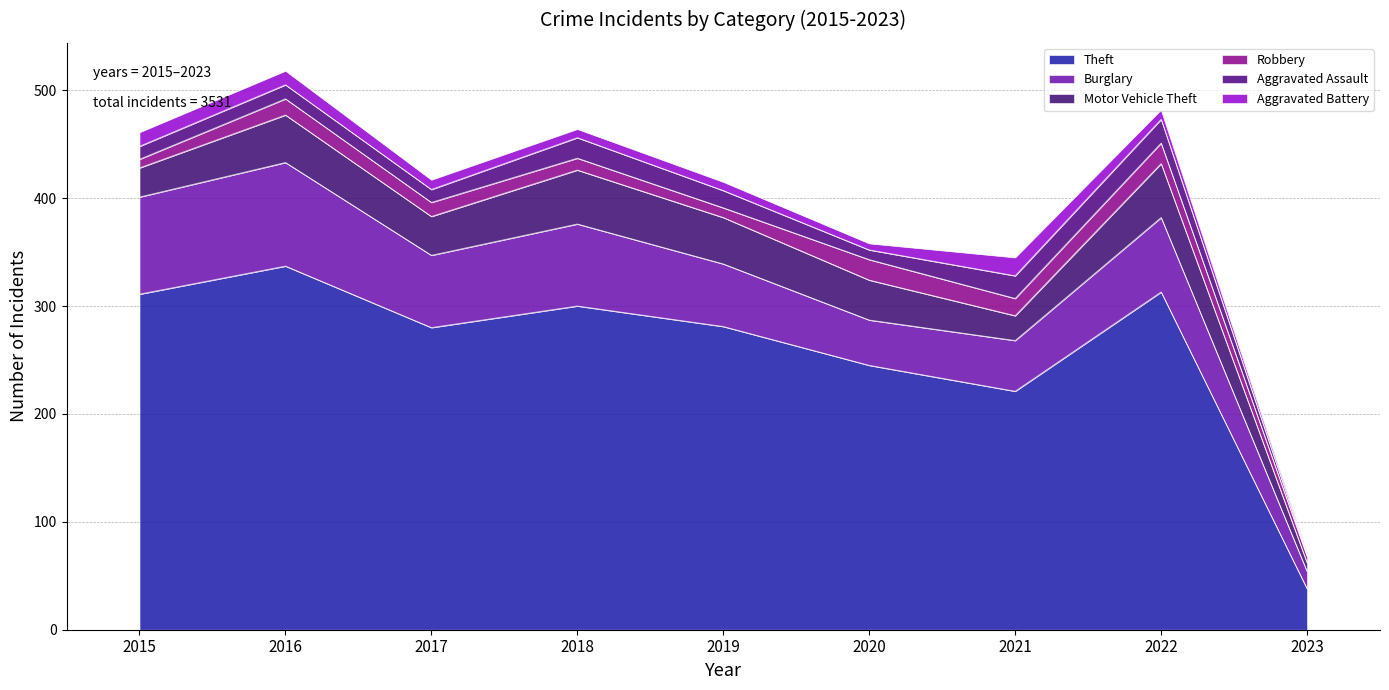

True or false: Motor Vehicle Theft and Aggravated Battery intersect in this chart.

False